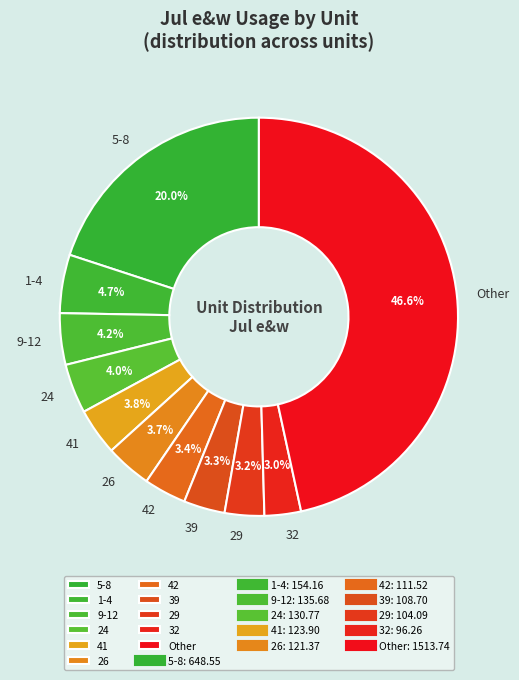

Does 5-8 account for over 50% of the chart?

No